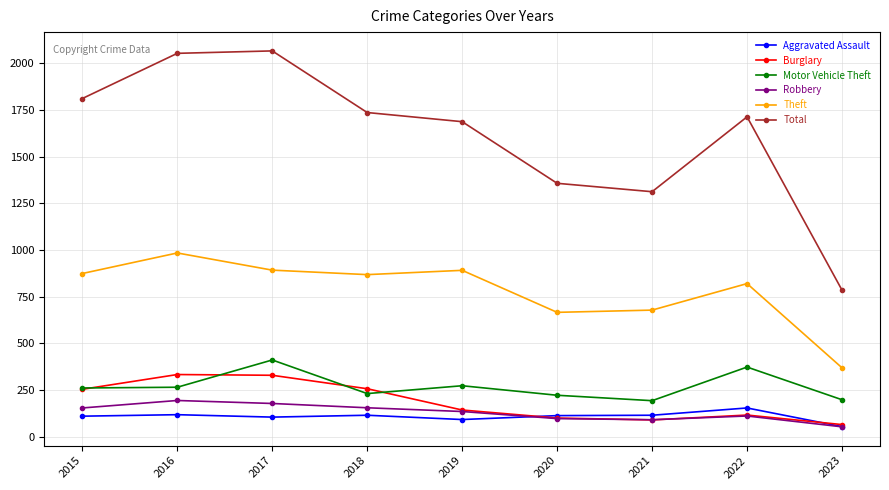

At which label is Total closest to 1425?

2020